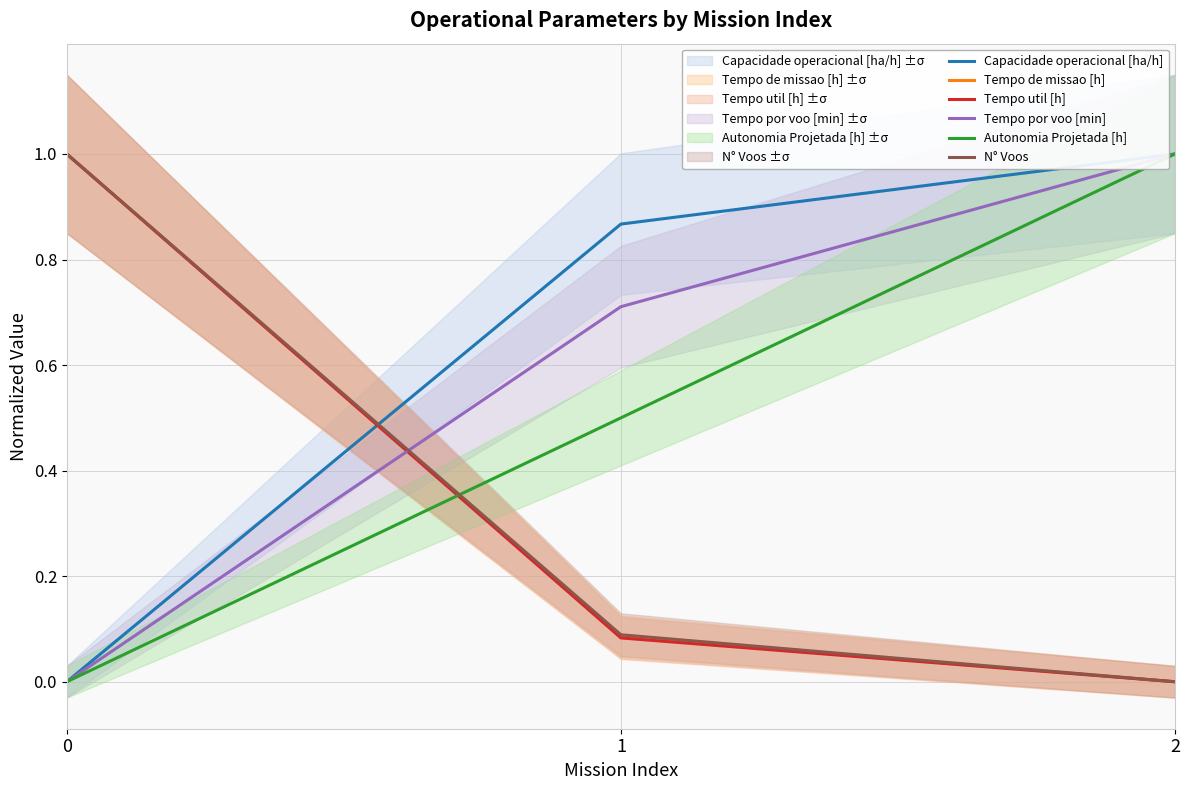

What is the value of the Tempo por voo [min] point at the 3rd from the left?

1.0